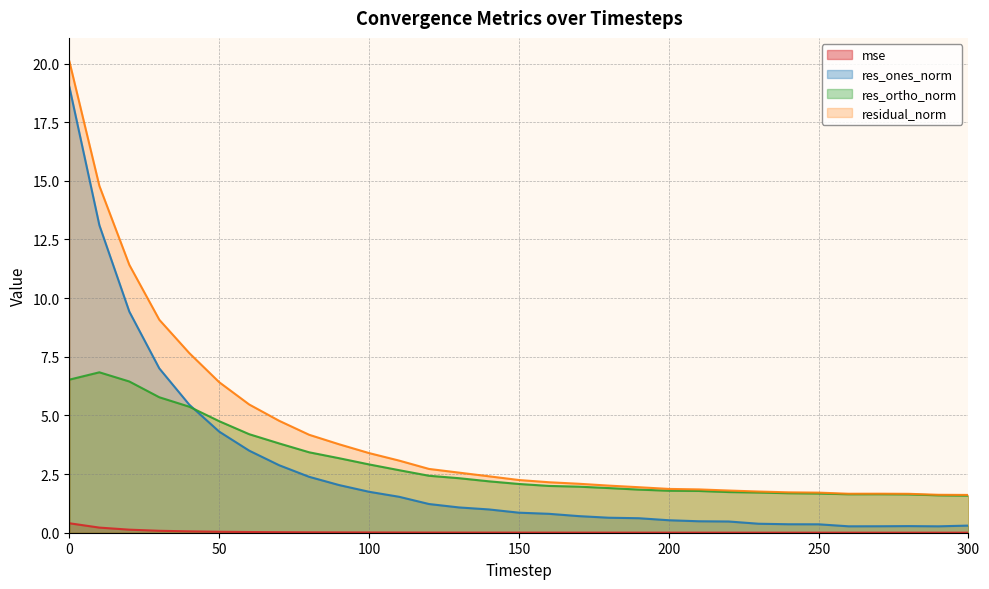

At 90, list the series in order from largest to smallest.

residual_norm, res_ortho_norm, res_ones_norm, mse